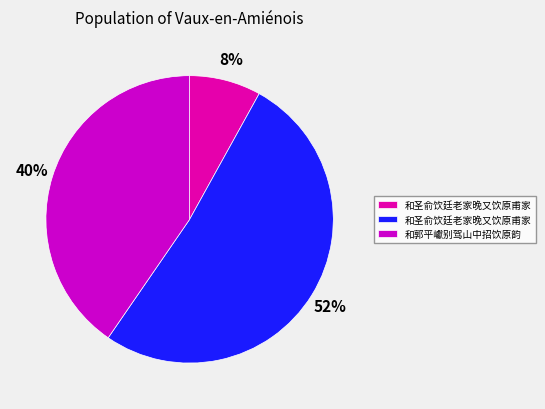

To the nearest percent, what is the average slice percentage?

33%